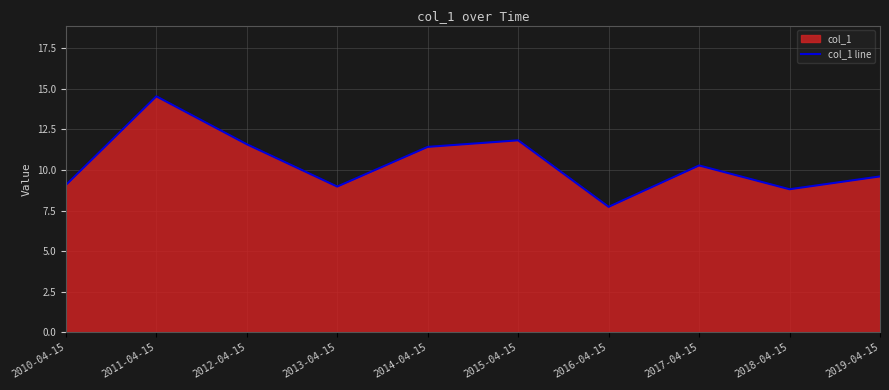

Reading left to right, extract all data points from this chart.

9.1	14.5	11.6	9.0	11.4	11.8	7.7	10.3	8.8	9.6